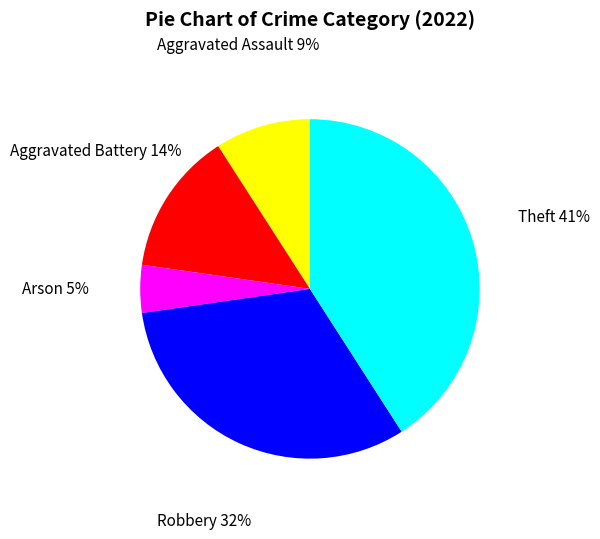

Rank the categories by value from highest to lowest.

Theft, Robbery, Aggravated Battery, Aggravated Assault, Arson